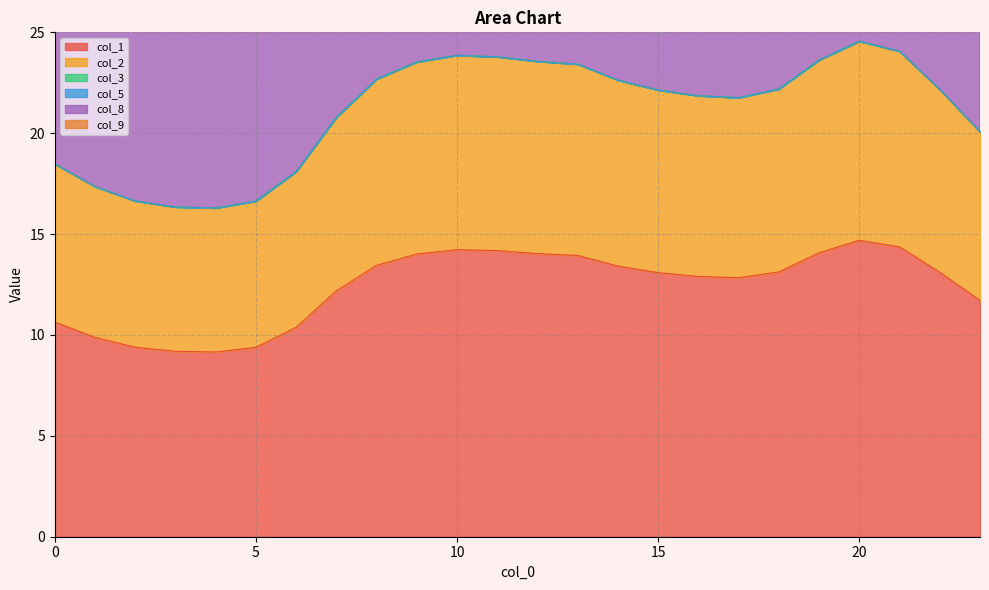

Rank the series at 19 from highest to lowest value.

col_2, col_8, col_9, col_1